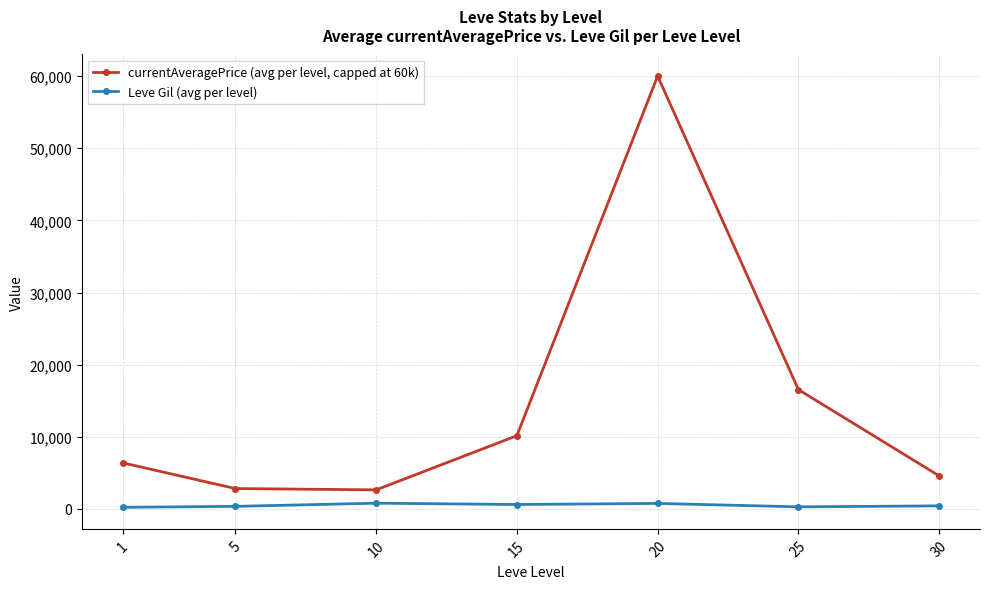

What is the value of the Leve Gil (avg per level) point at the 3rd from the left?

803.3